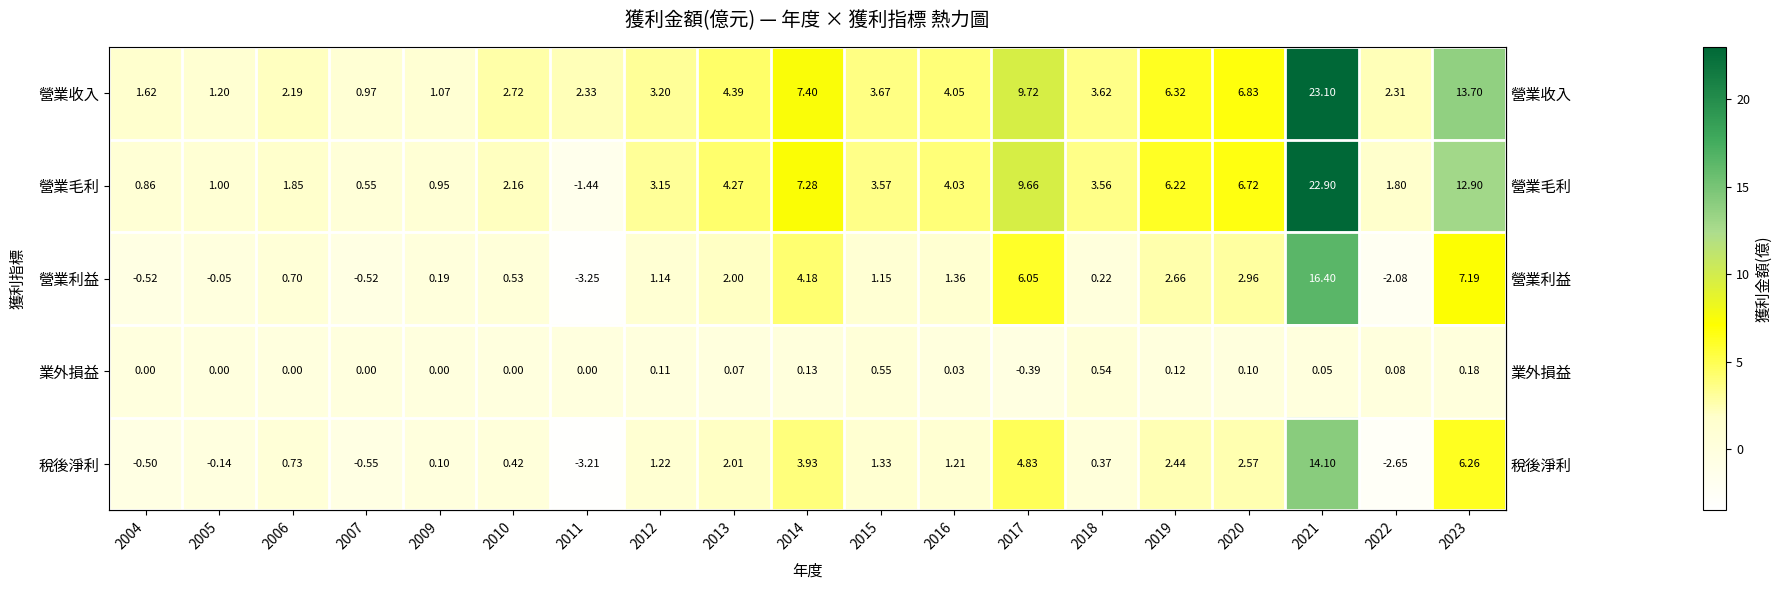

Rank the series by their maximum value, from lowest to highest.

業外損益, 稅後淨利, 營業利益, 營業毛利, 營業收入